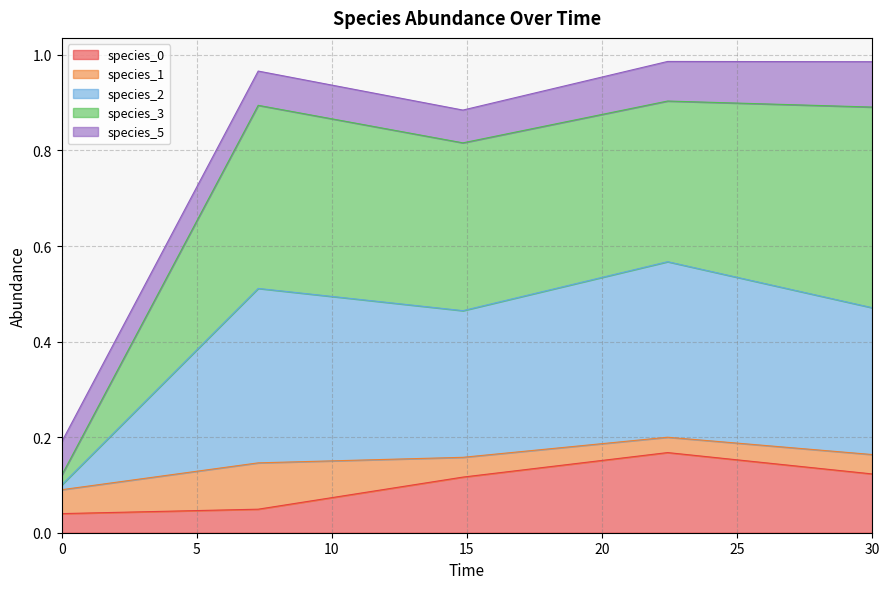

Is it true that species_2 equals 0.7 at 30.0?

False